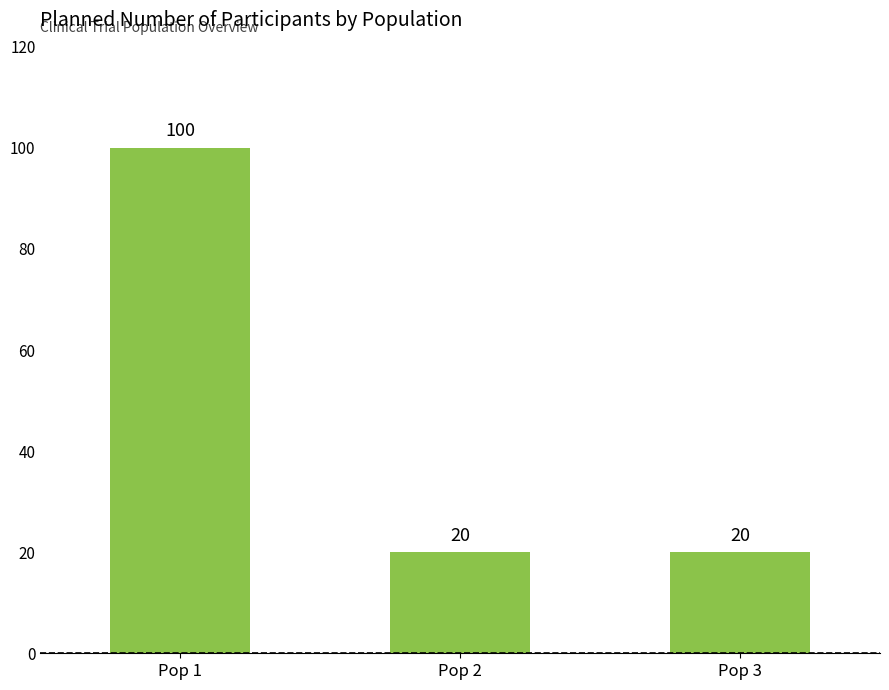

What is the change in value from Pop 1 to Pop 3?

-80